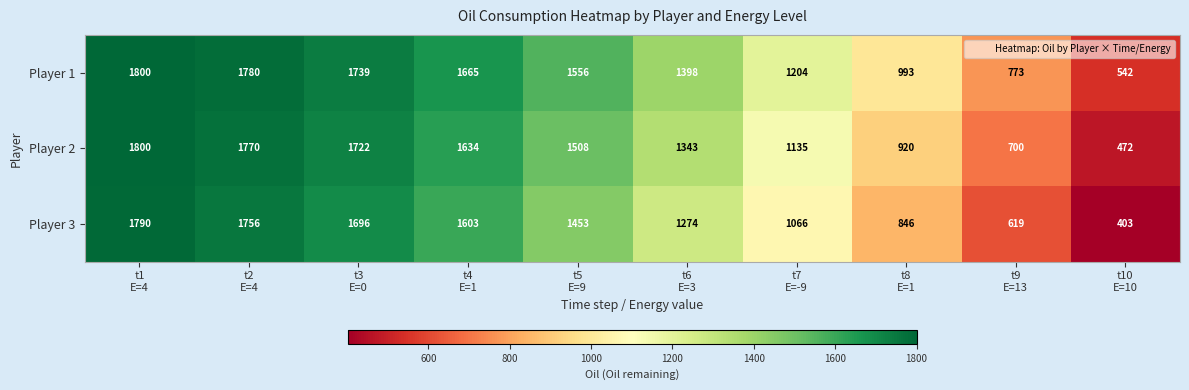

List the series in order of their overall mean, highest first.

Player 1, Player 2, Player 3